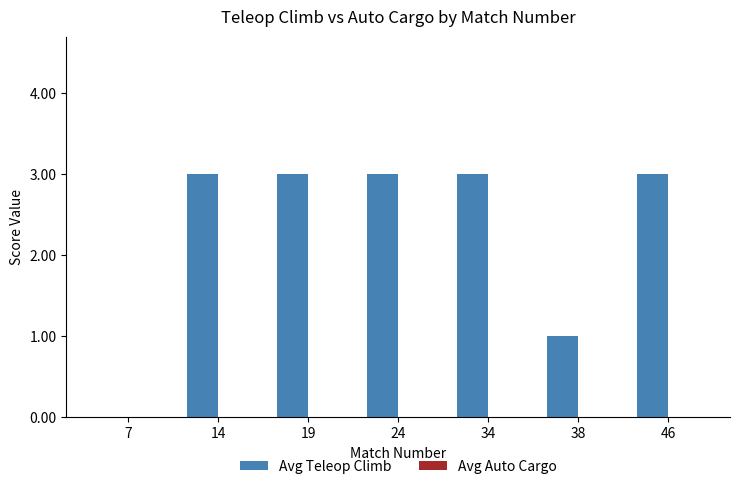

What is the sum of all values?

16